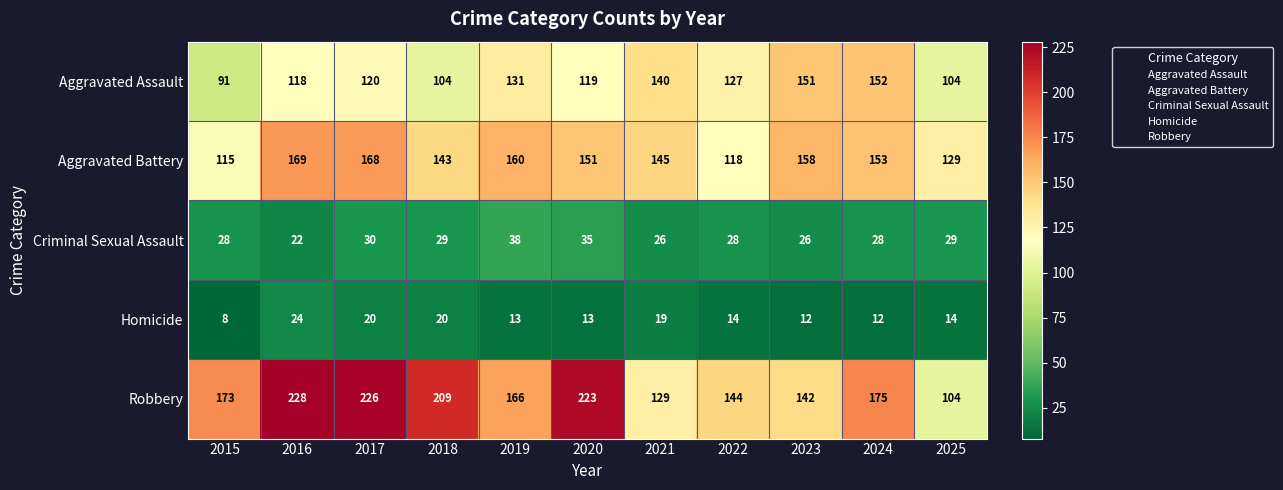

Is it true that Aggravated Assault equals 118 at 2016?

True